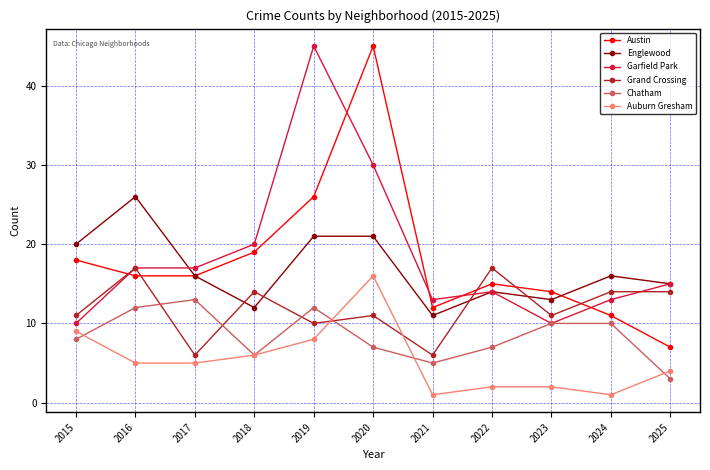

After their last crossing, which series has the higher values: Grand Crossing or Auburn Gresham?

Grand Crossing